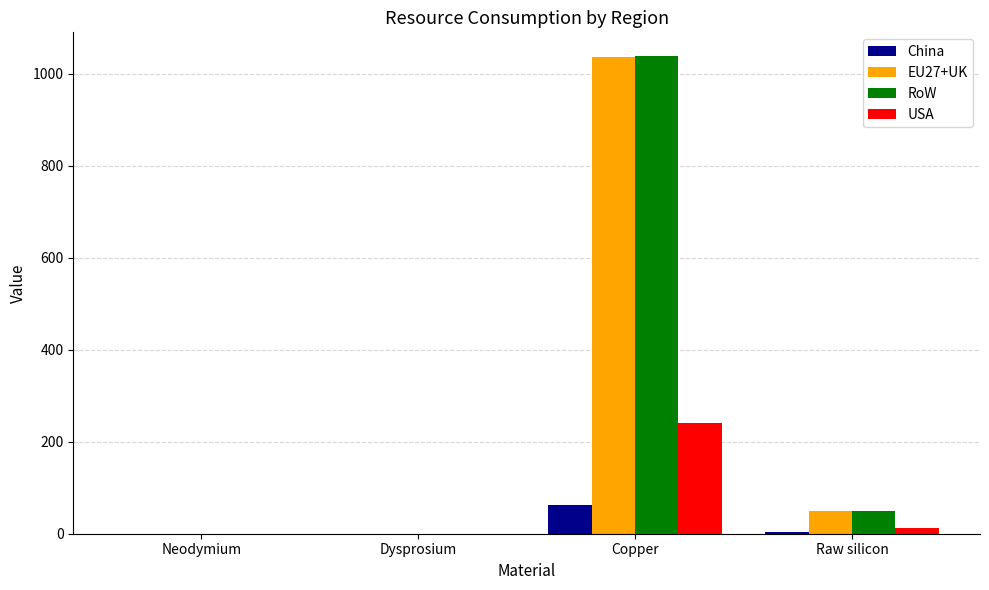

What is the highest value of the China series?

62.8